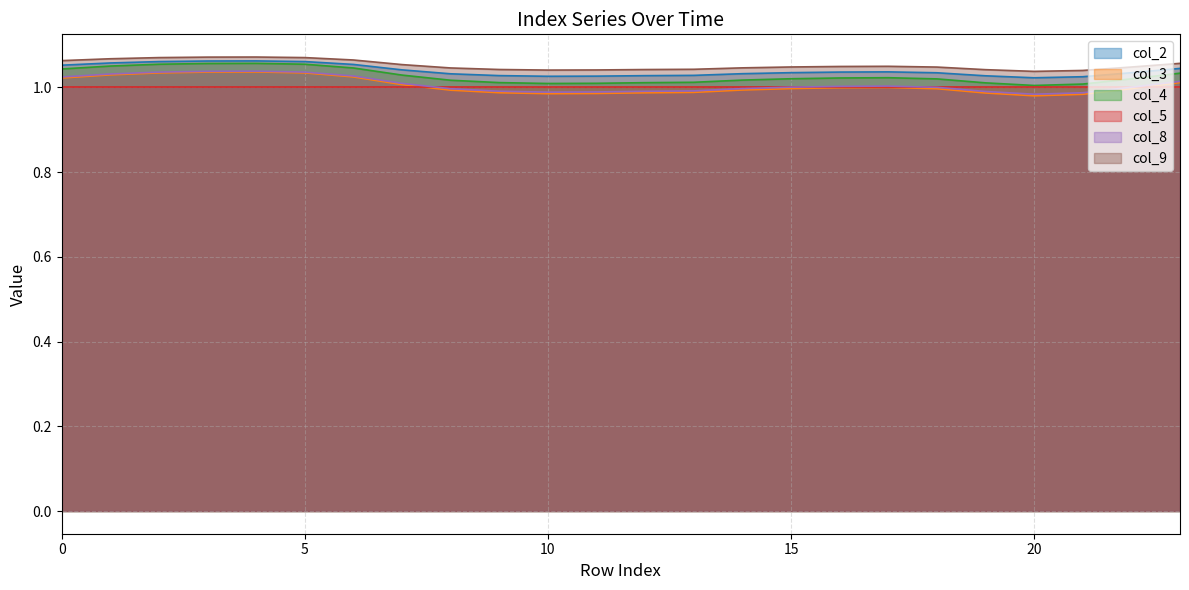

Is it true that col_8 equals 0.5 at 10?

False